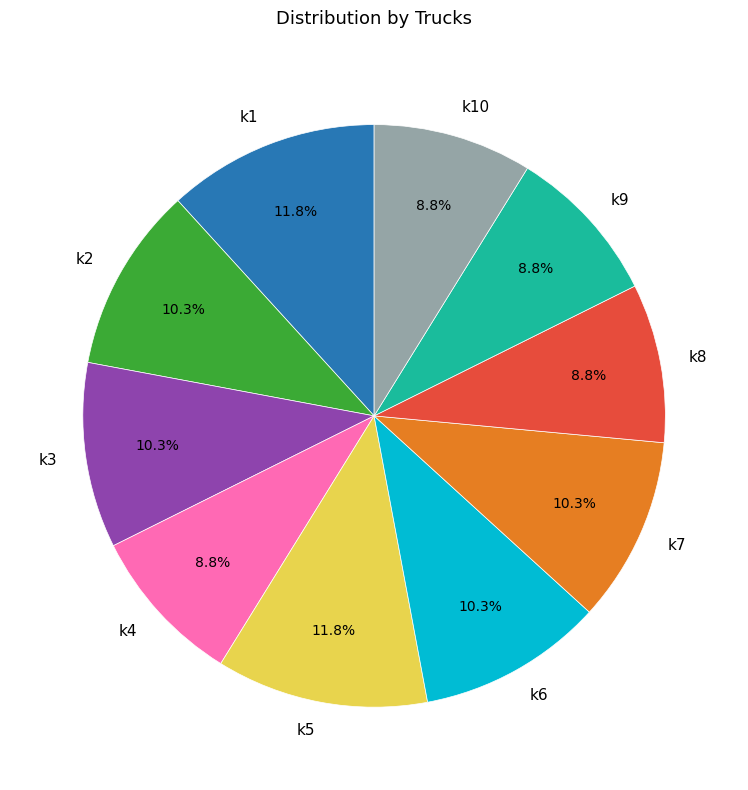

Is it true that k5 is 26% of the pie?

False